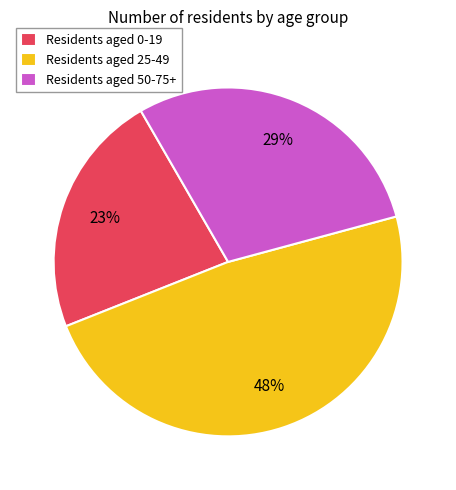

What percentage is the Residents aged 25-49 slice, to the nearest percent?

48%